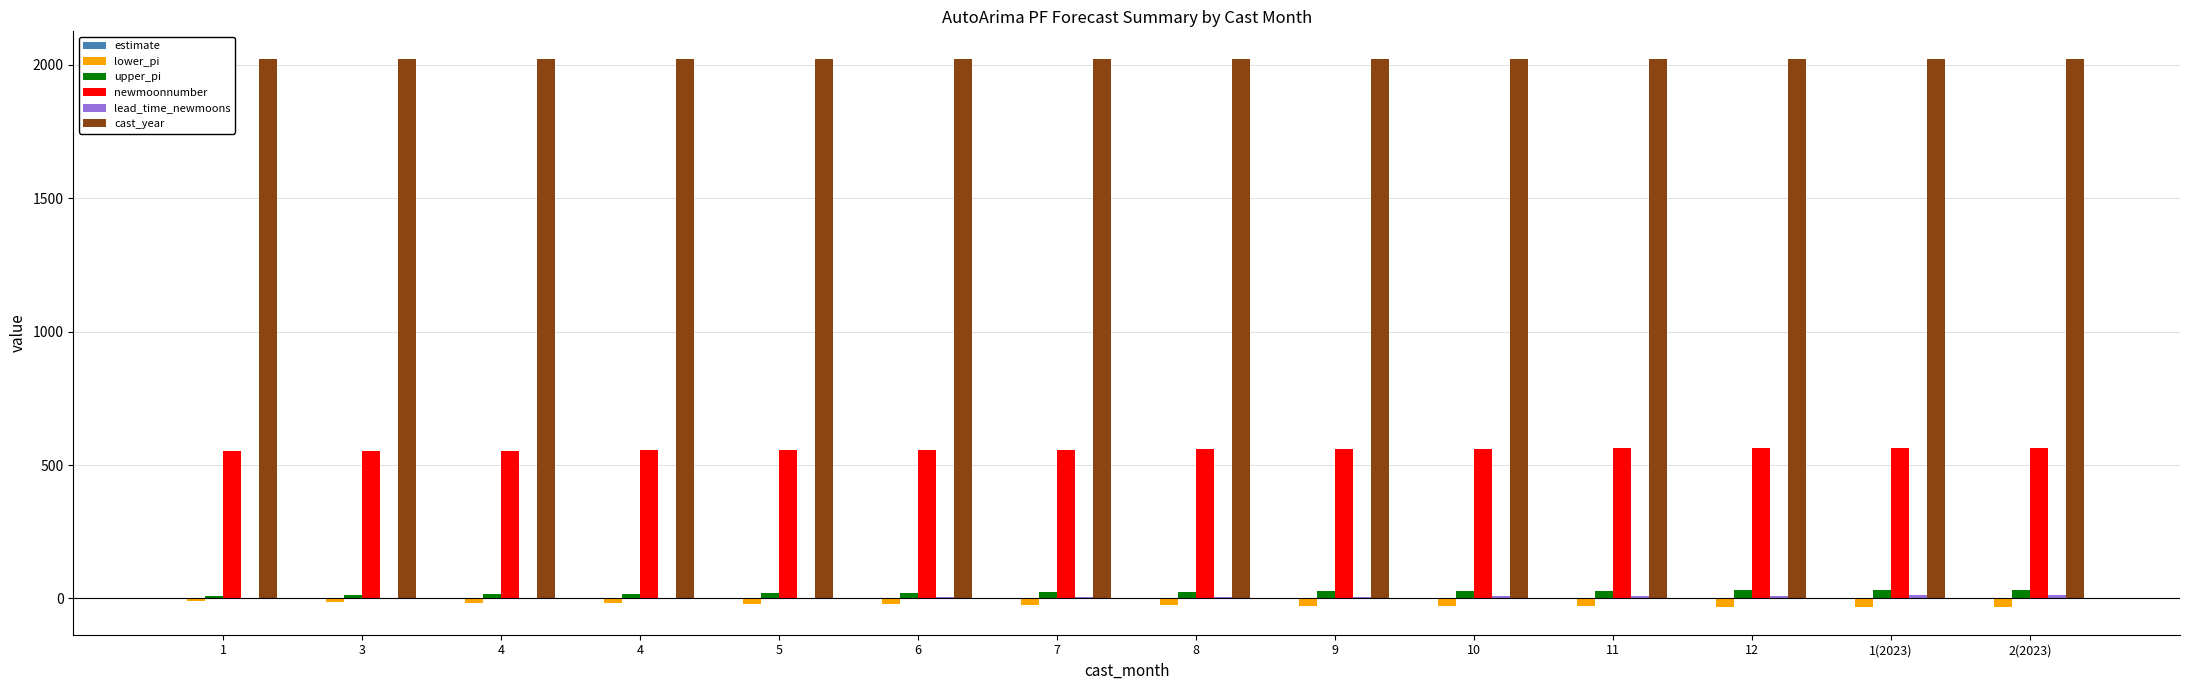

Count the number of data series in this chart.

5